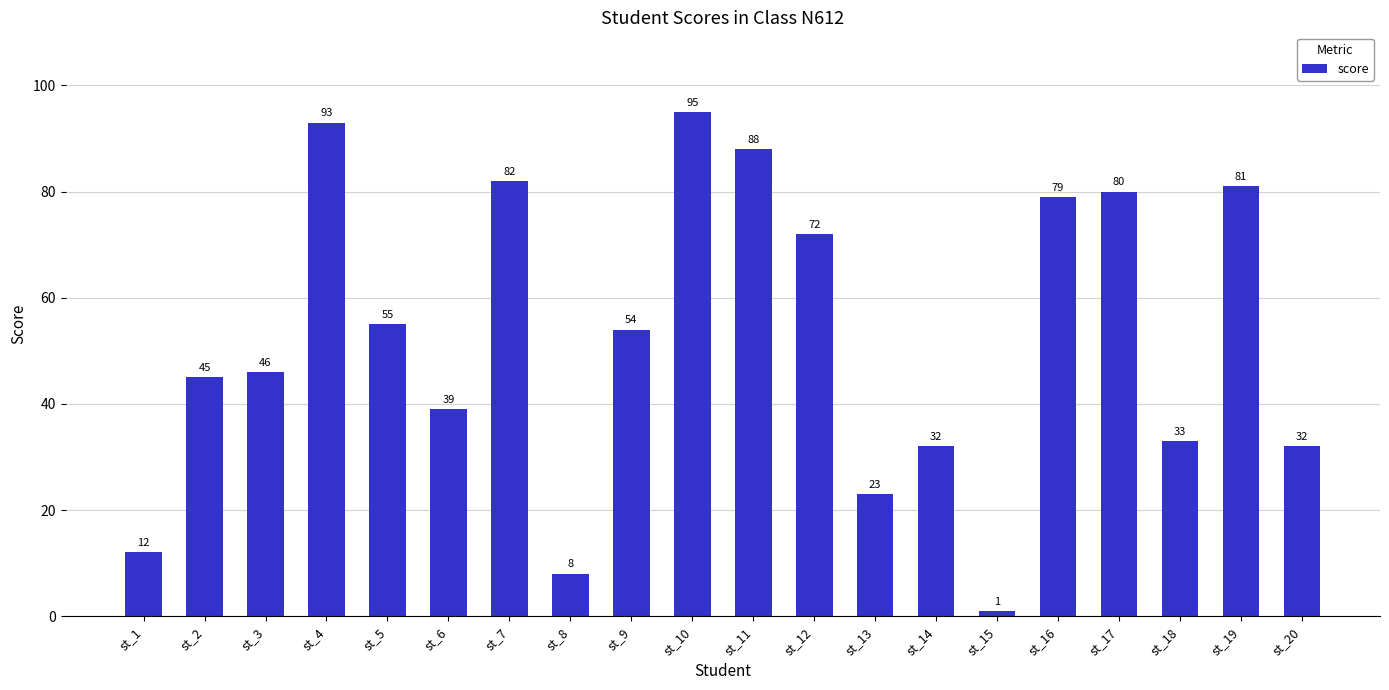

Between st_16 and st_20, which is larger?

st_16